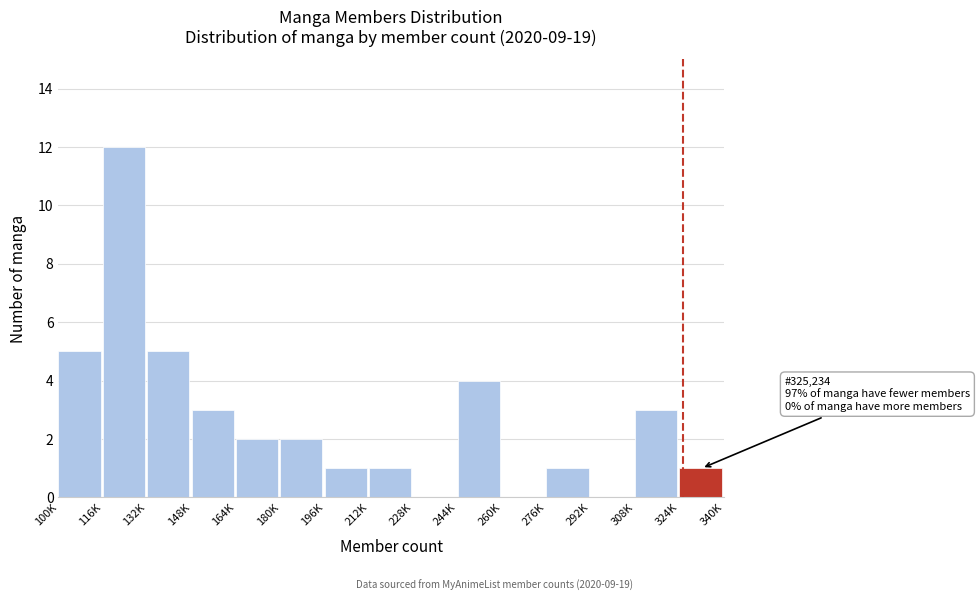

Reading right to left, transcribe all the data shown in this chart.

324K=1	308K=3	292K=0	276K=1	260K=0	244K=4	228K=0	212K=1	196K=1	180K=2	164K=2	148K=3	132K=5	116K=12	100K=5